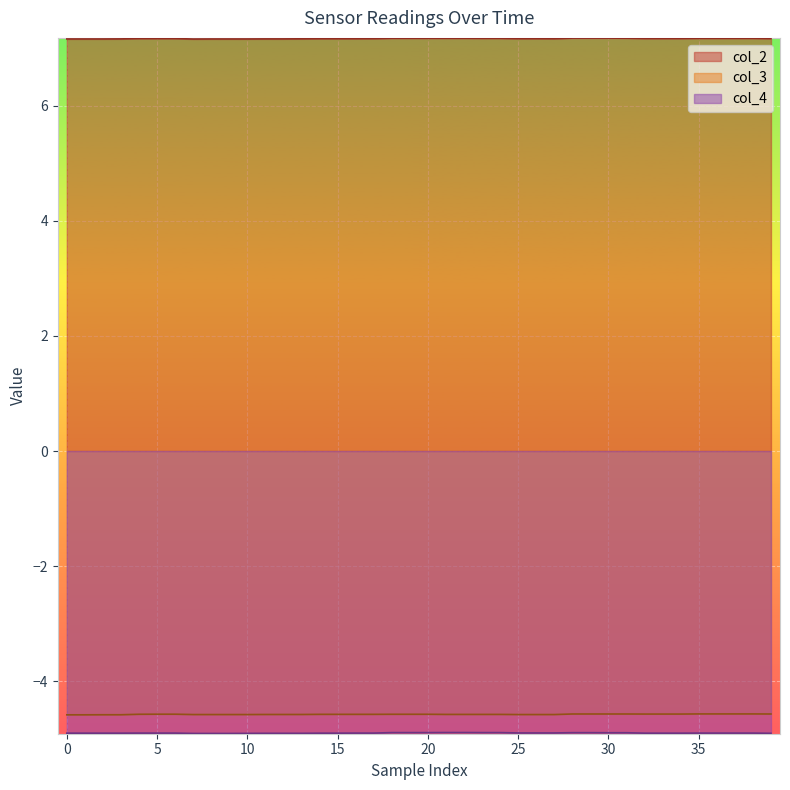

Which series has the largest total across all categories?

col_2